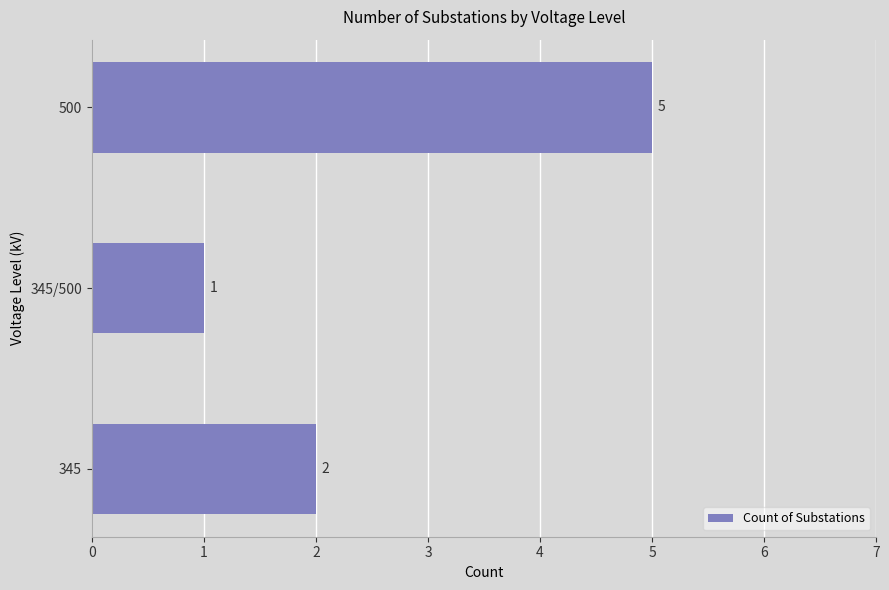

Count the number of data series in this chart.

1